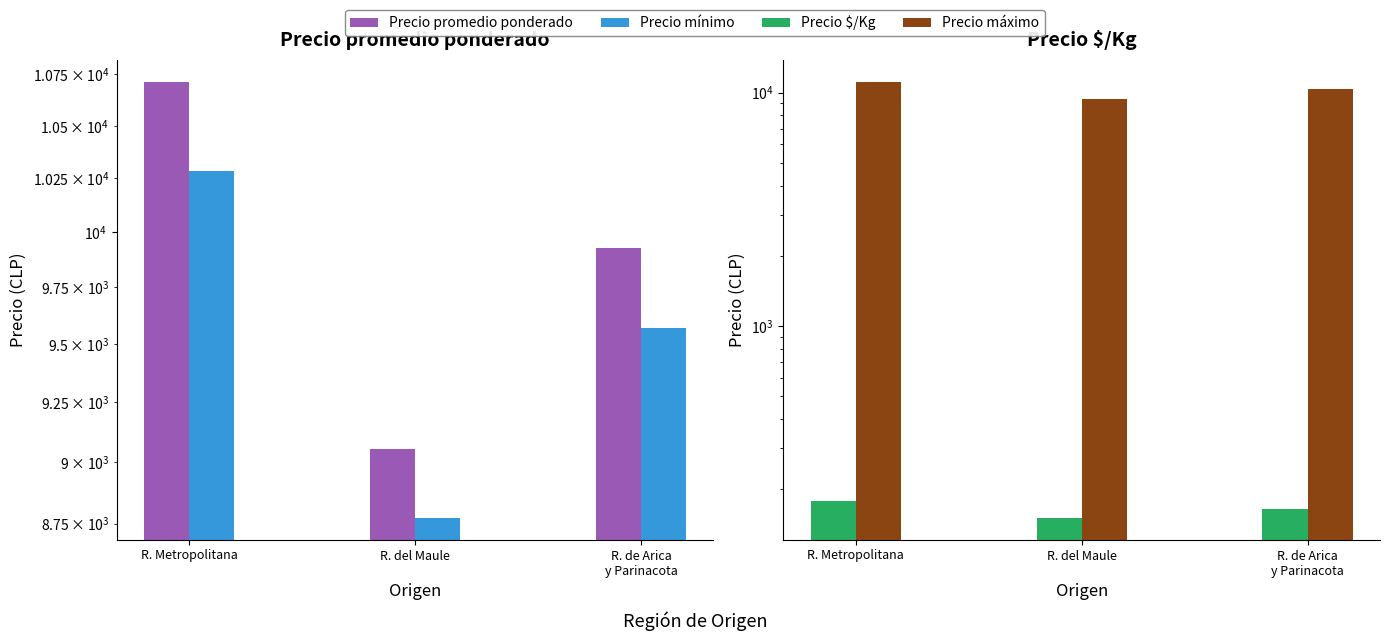

Reading left to right, extract all data points from this chart.

Precio promedio ponderado: 10714.3	9054.1	9929.6
Precio mínimo: 10285.7	8772.7	9571.4
Precio $/Kg: 178.6	150.8	165.4
Precio máximo: 11142.9	9409.1	10357.1